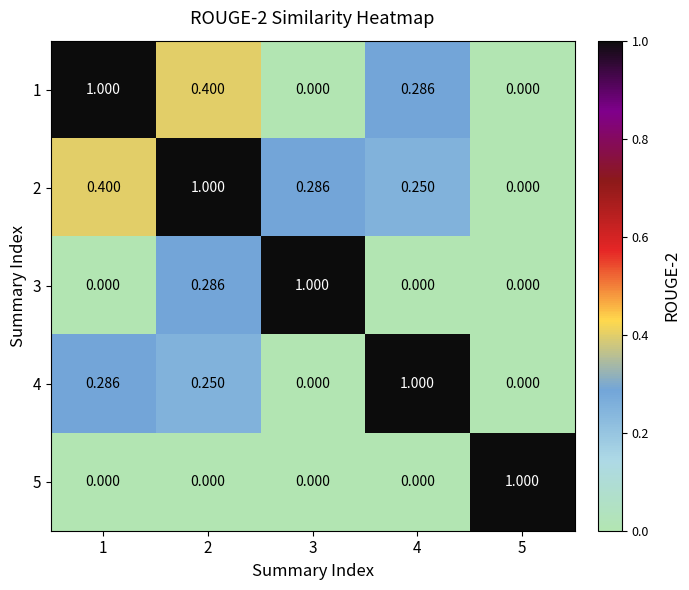

Is the value of 2 at 2 greater than the value of 1 at 2?

Yes